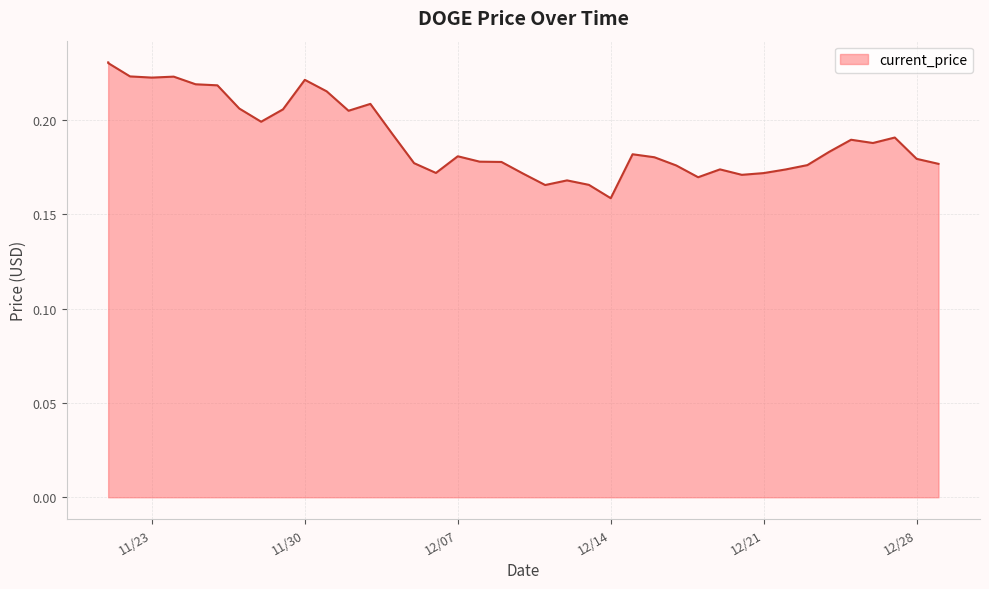

Where is the first local minimum?

11/23